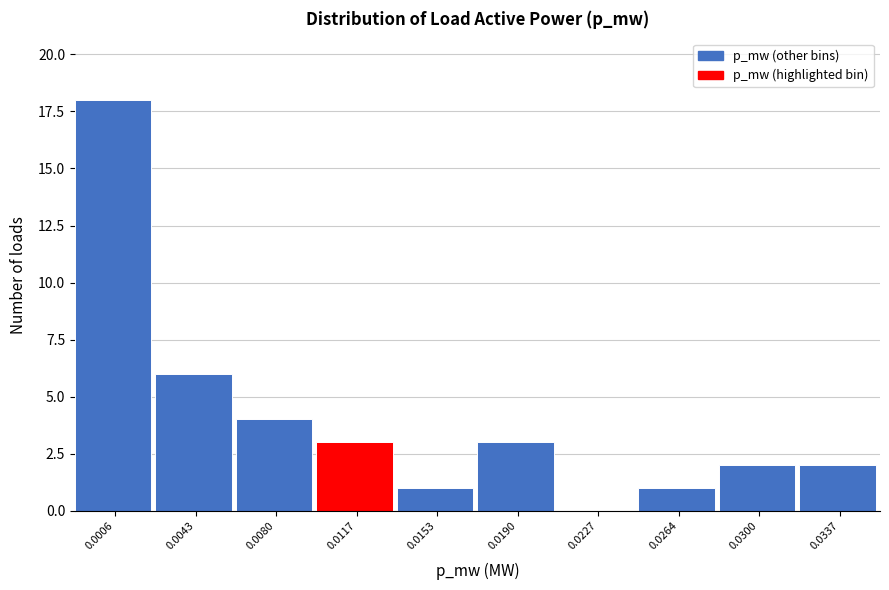

Reading right to left, what are all the values shown in this chart?

0.0337=2	0.0300=2	0.0264=1	0.0227=0	0.0190=3	0.0153=1	0.0117=3	0.0080=4	0.0043=6	0.0006=18